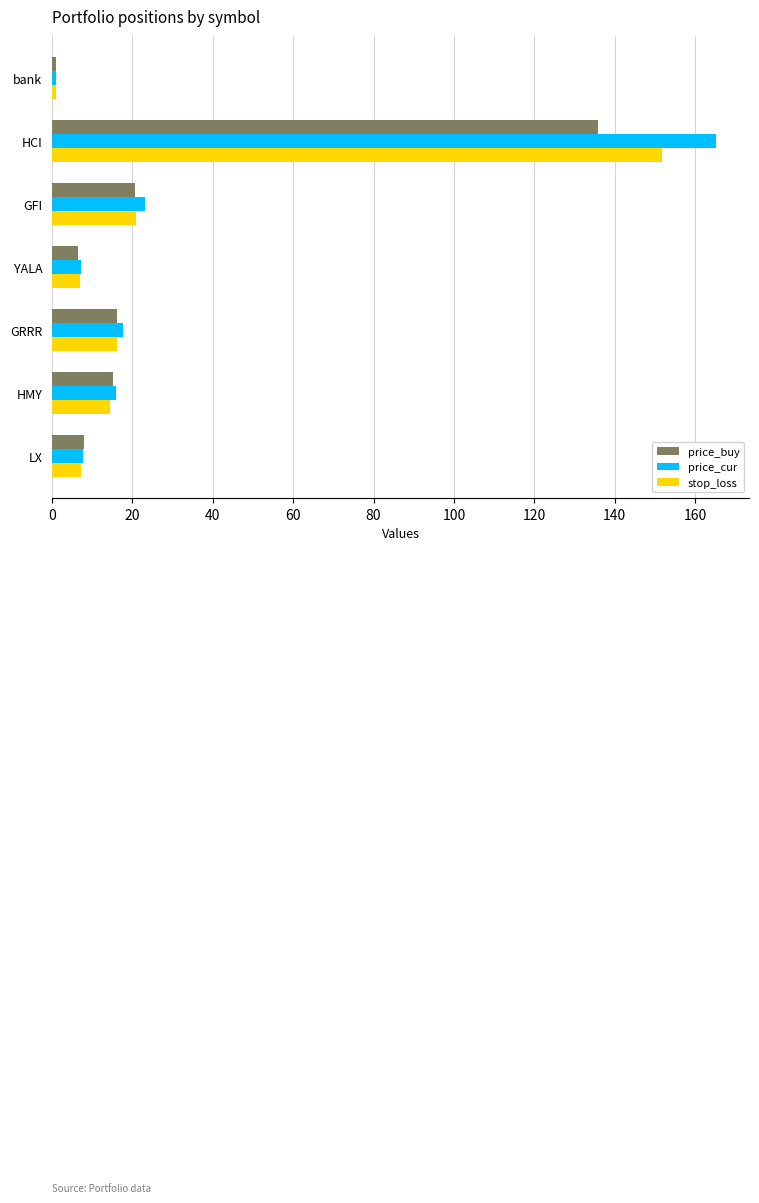

Rank the series by their average value, from highest to lowest.

price_cur, stop_loss, price_buy